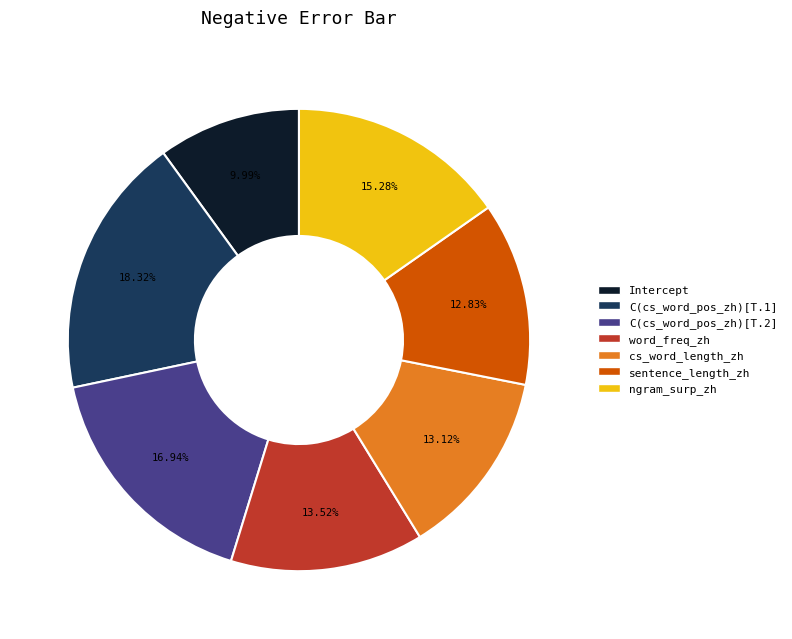

To the nearest percent, what percentage of the pie is cs_word_length_zh?

13%